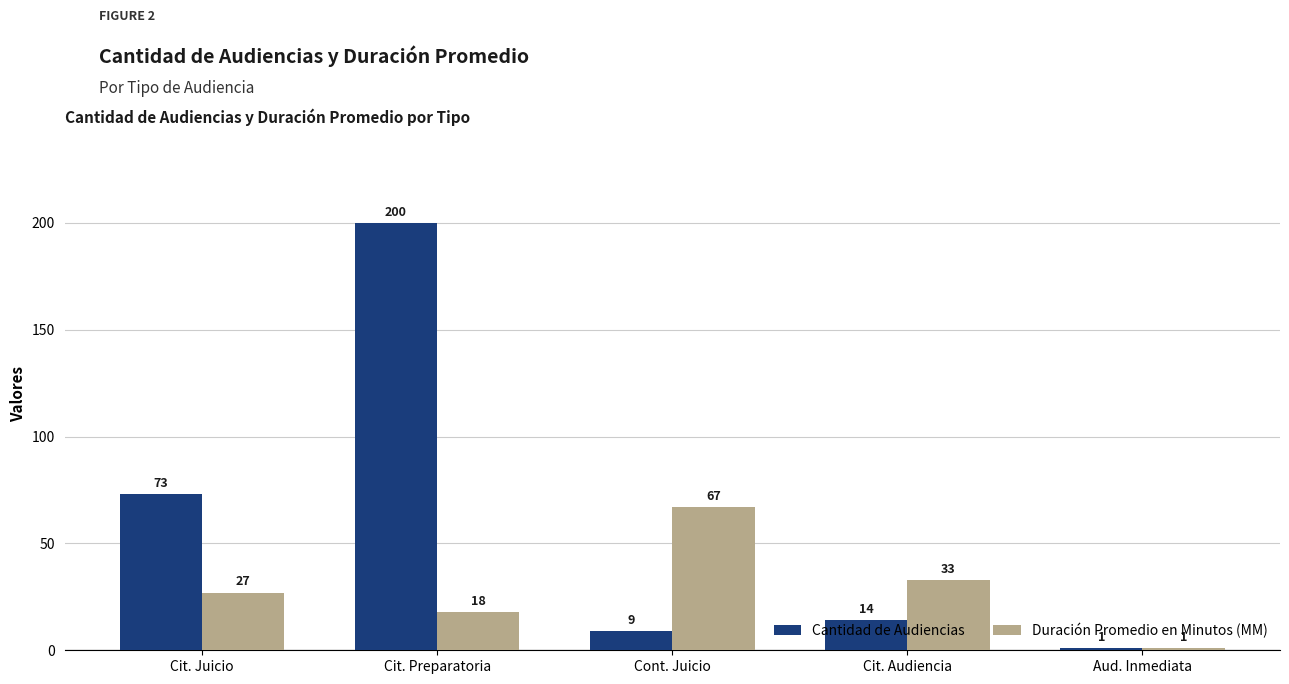

What is the spread (max minus min) of values at Cont. Juicio?

58